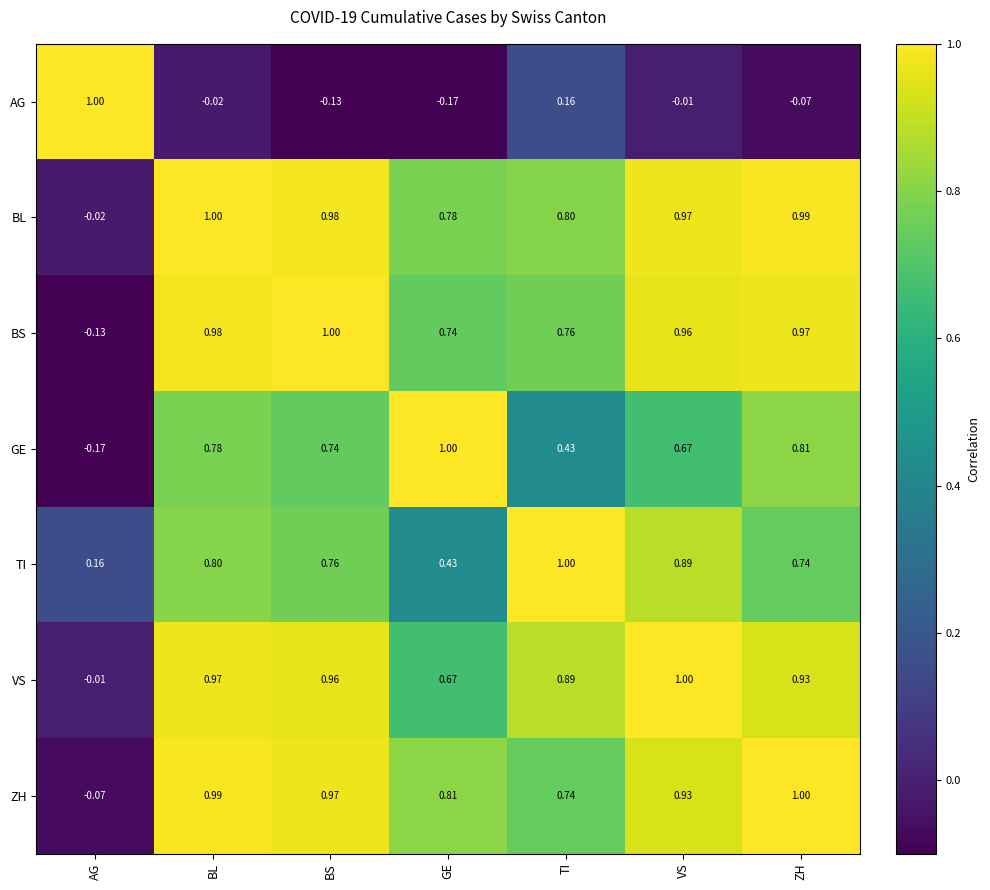

Count the number of data series in this chart.

7